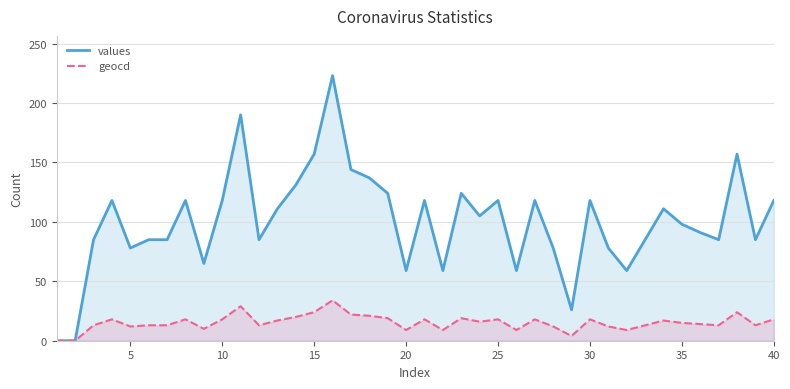

How many lines are shown in the chart?

2